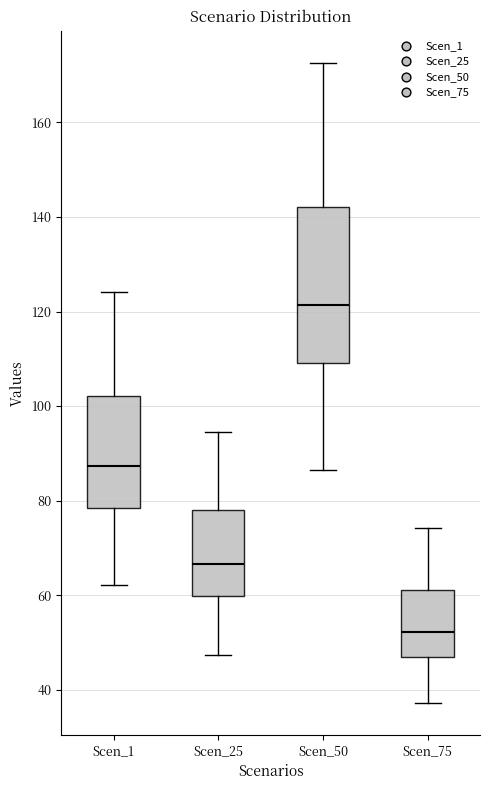

Reading left to right, read every box against the y-axis: the position of its median line, the range the box covers, and the ends of its whiskers. The values are not printed on the chart, so give them approximately, as read against the axis.

Scen_1: median 88, box 78 to 102, whiskers 62 to 124
Scen_25: median 66, box 60 to 78, whiskers 48 to 94
Scen_50: median 122, box 110 to 142, whiskers 86 to 172
Scen_75: median 52, box 46 to 62, whiskers 38 to 74